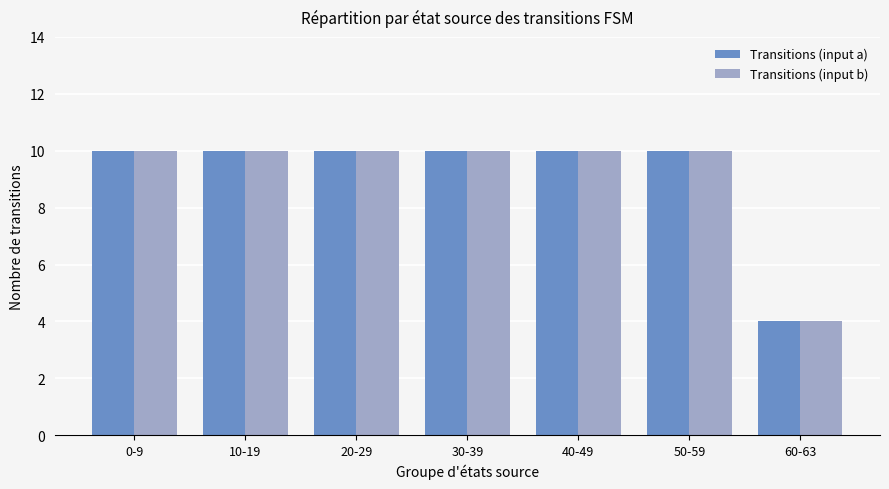

Which category has the lowest value across all series?

60-63